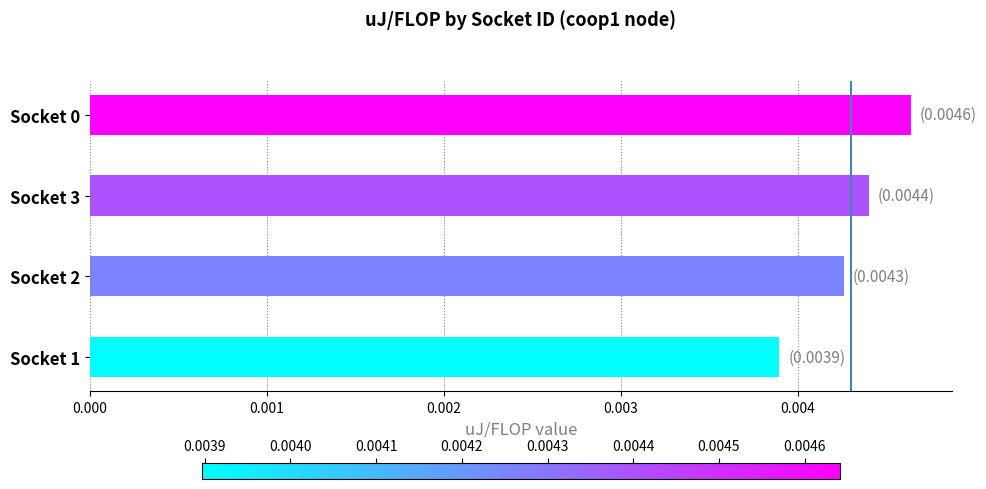

Does the chart contain stacked bars?

No